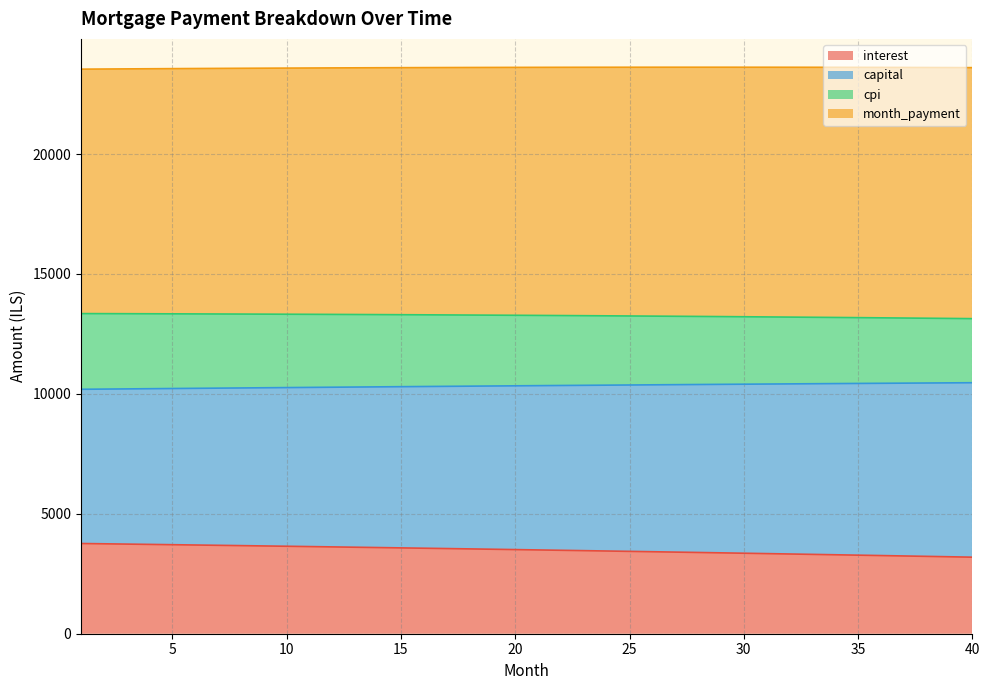

True or false: capital has more than 2 interior local peaks.

False